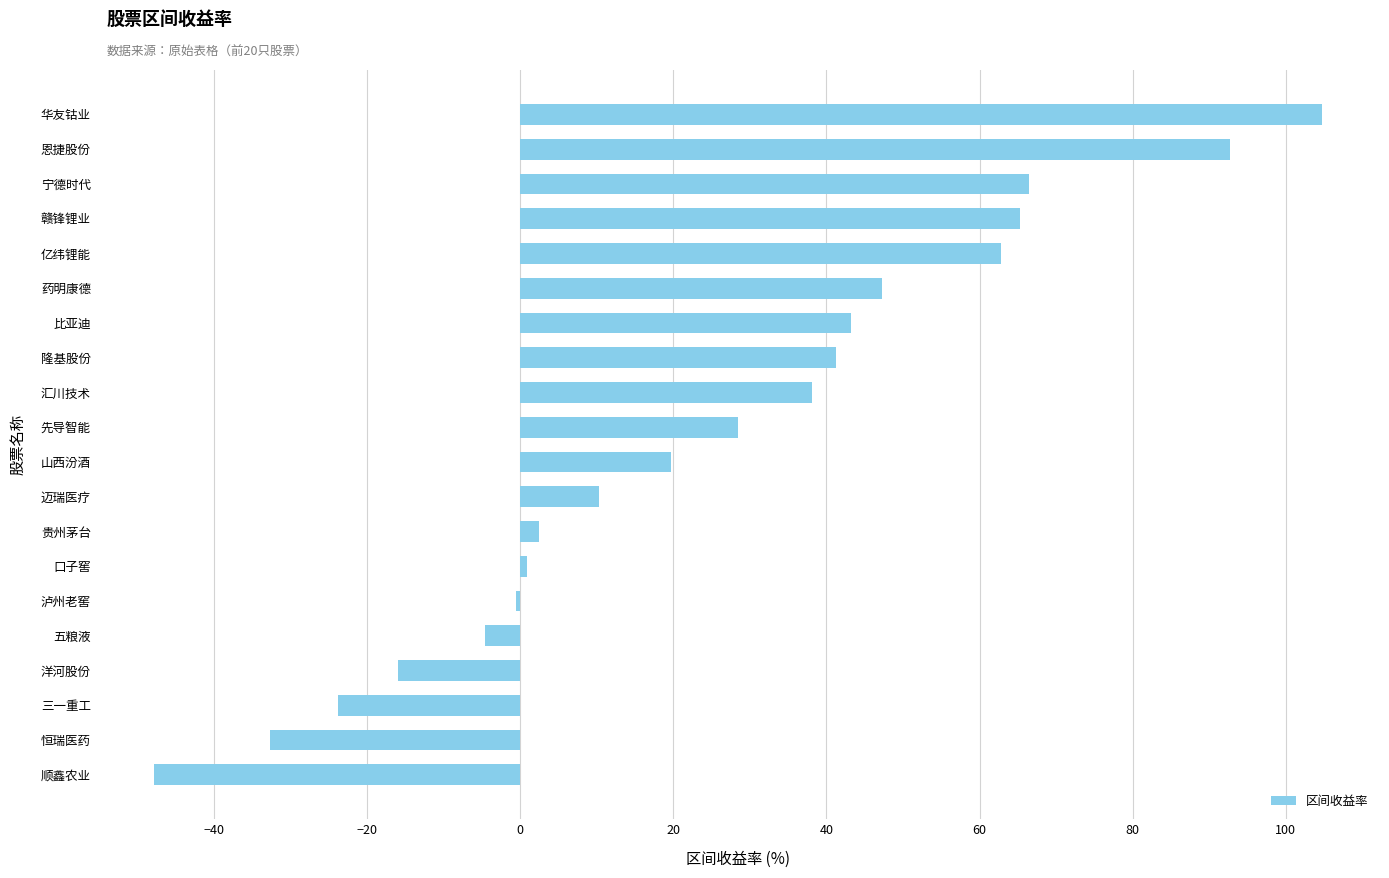

What is the sum of all values?

498.3